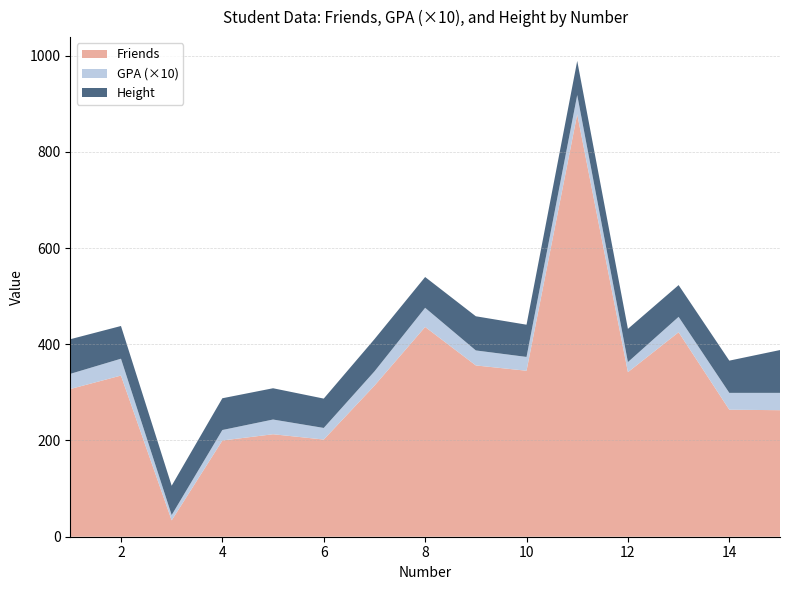

Reading left to right, what are all the values shown in this chart?

Friends: 1=307.0	2=335.0	3=34.0	4=200.0	5=213.0	6=202.0	7=314.0	8=436.0	9=356.0	10=345.0	11=878.0	12=342.0	13=425.0	14=264.0	15=263.0
GPA: 1=3.1	2=3.5	3=1.1	4=2.2	5=3.1	6=2.4	7=3.0	8=4.0	9=3.1	10=2.9	11=4.0	12=2.1	13=3.2	14=3.5	15=3.6
Height: 1=72.0	2=68.0	3=61.0	4=66.0	5=65.0	6=61.0	7=67.0	8=64.0	9=71.0	10=67.0	11=71.0	12=69.0	13=66.0	14=67.0	15=89.0